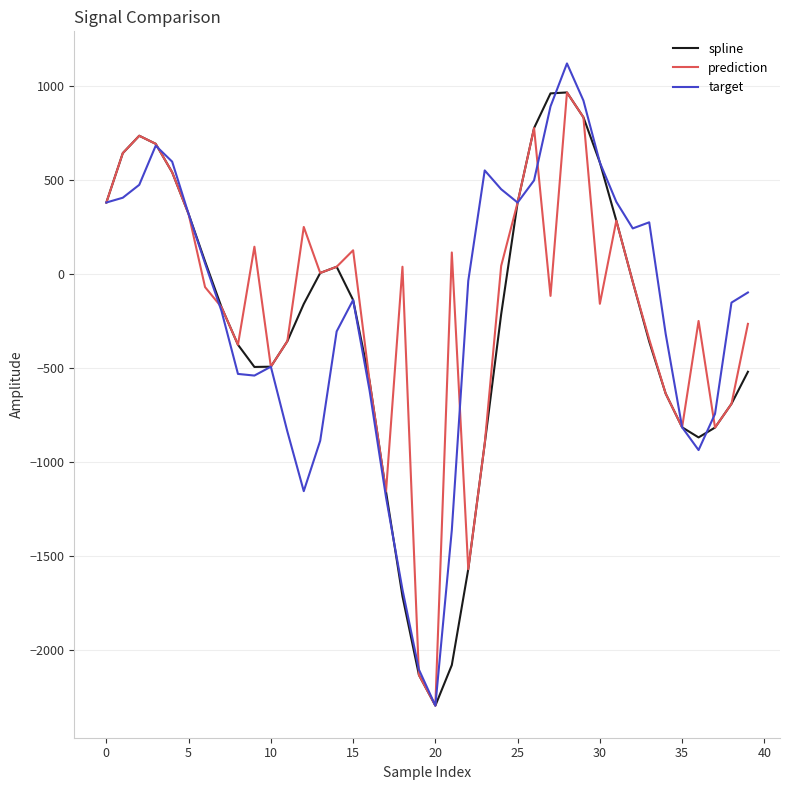

What is the minimum value for target?

-2295.5